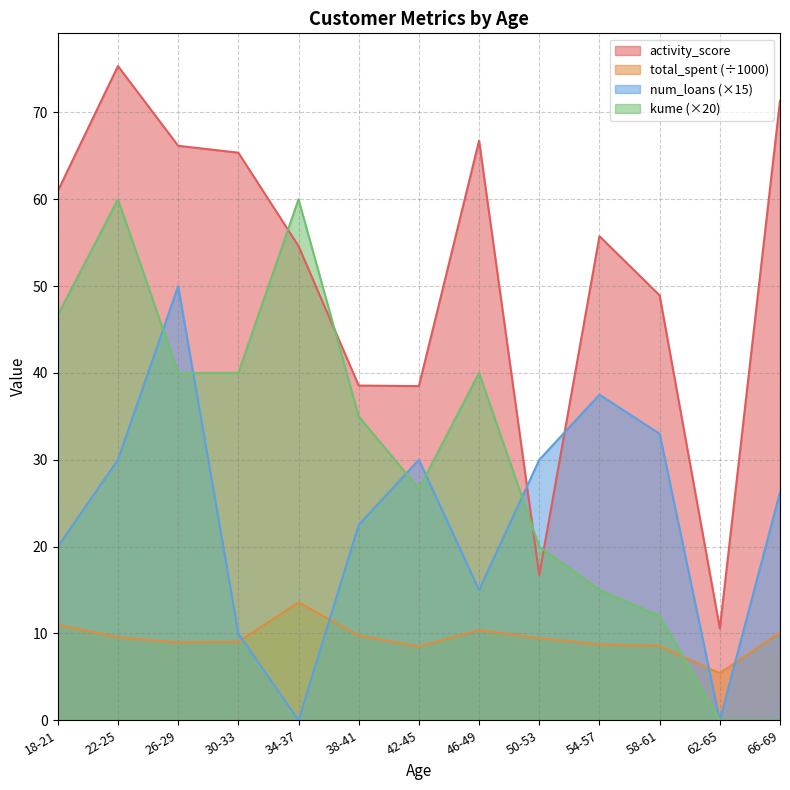

What are all the series names shown in the legend?

activity_score, total_spent (÷1000), num_loans (×15), kume (×20)